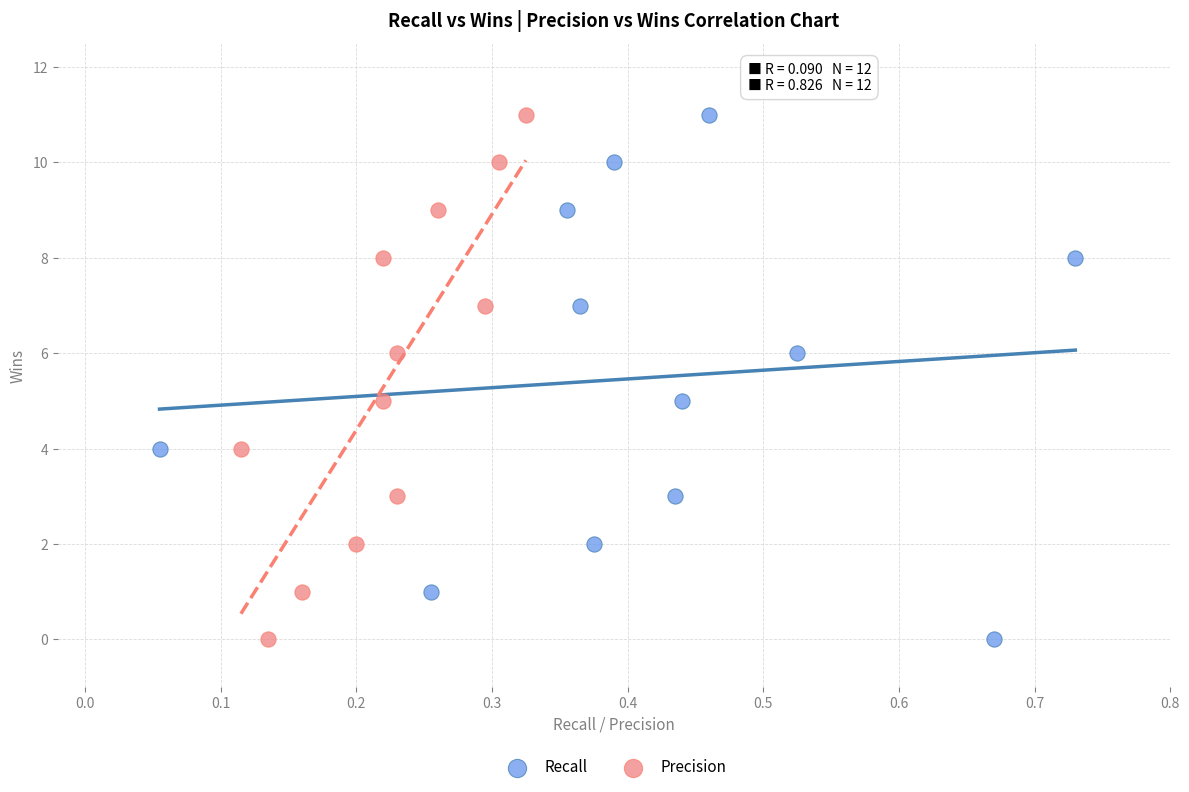

What are all the series names shown in the legend?

Recall, Precision